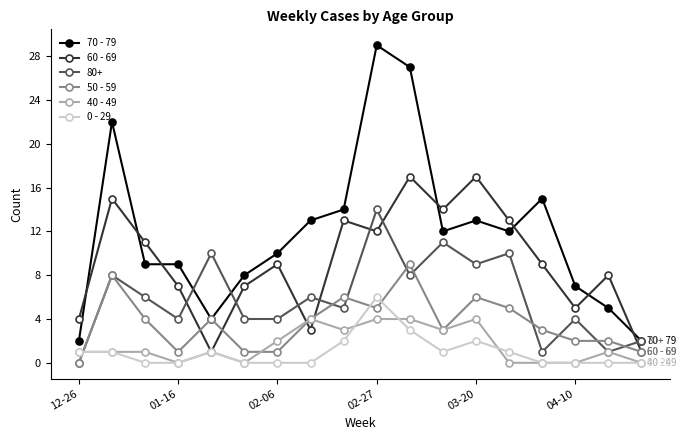

What is the maximum value for 50 - 59?

9